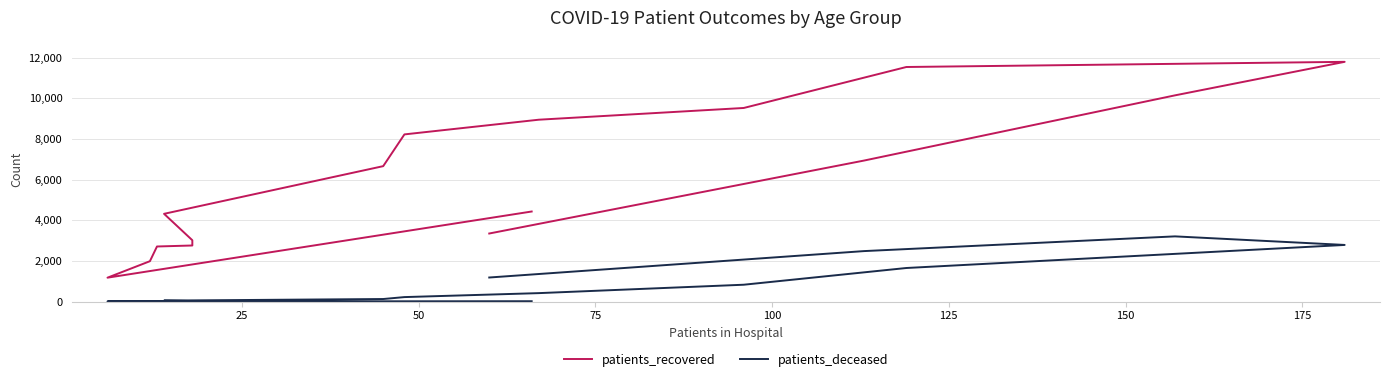

Is the value of patients_deceased at 12 greater than the value of patients_recovered at 10?

No